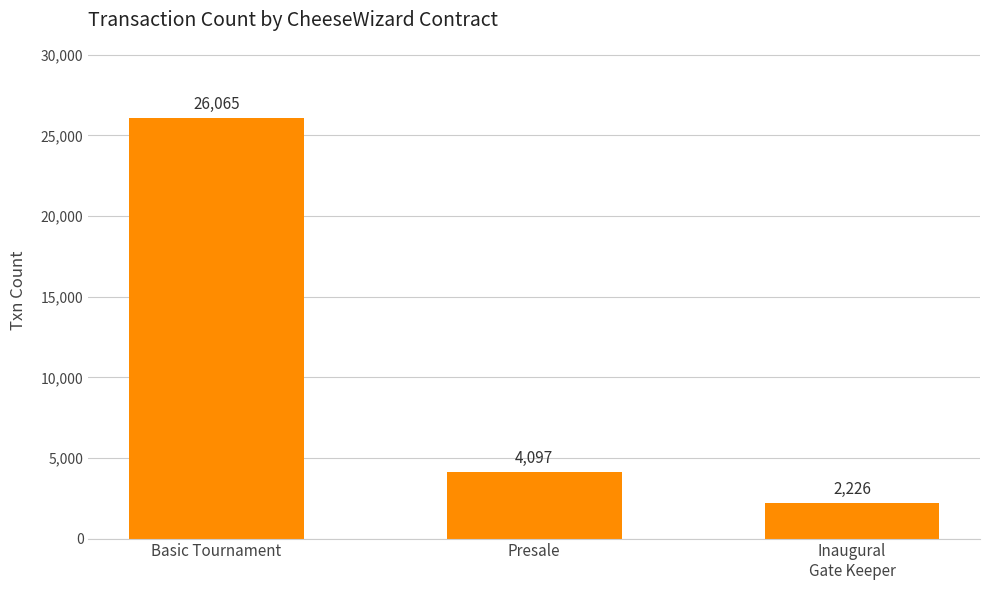

What is the average value?

10796